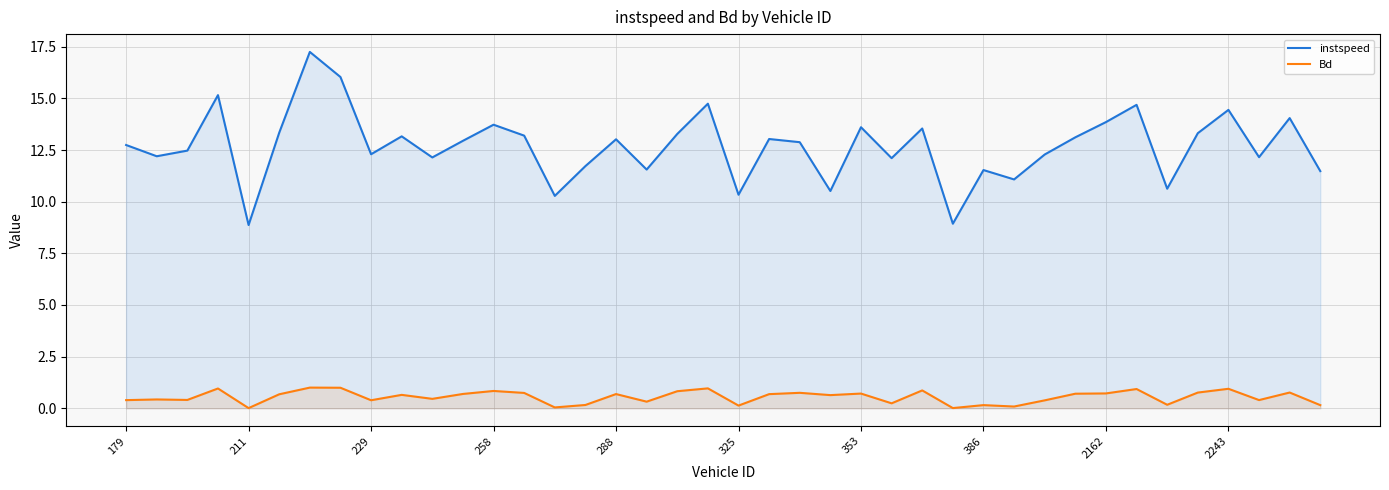

The value of Bd at 18 is 0.8. True or false?

True